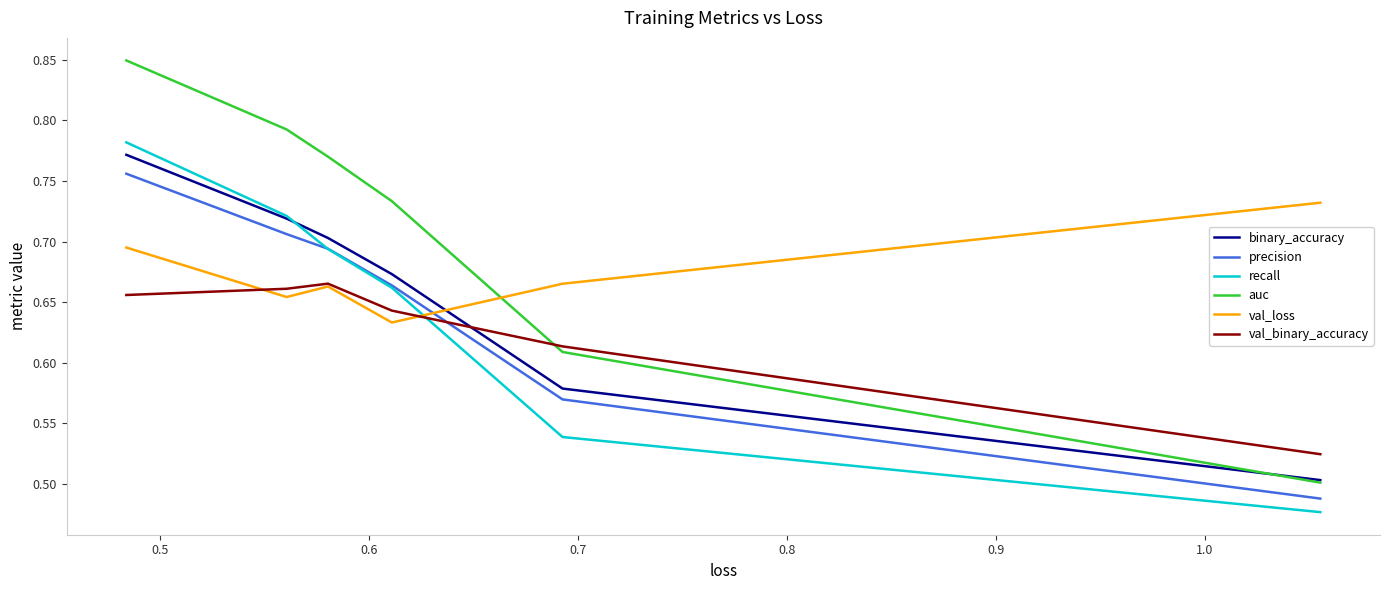

What are all the series names shown in the legend?

binary_accuracy, precision, recall, auc, val_loss, val_binary_accuracy